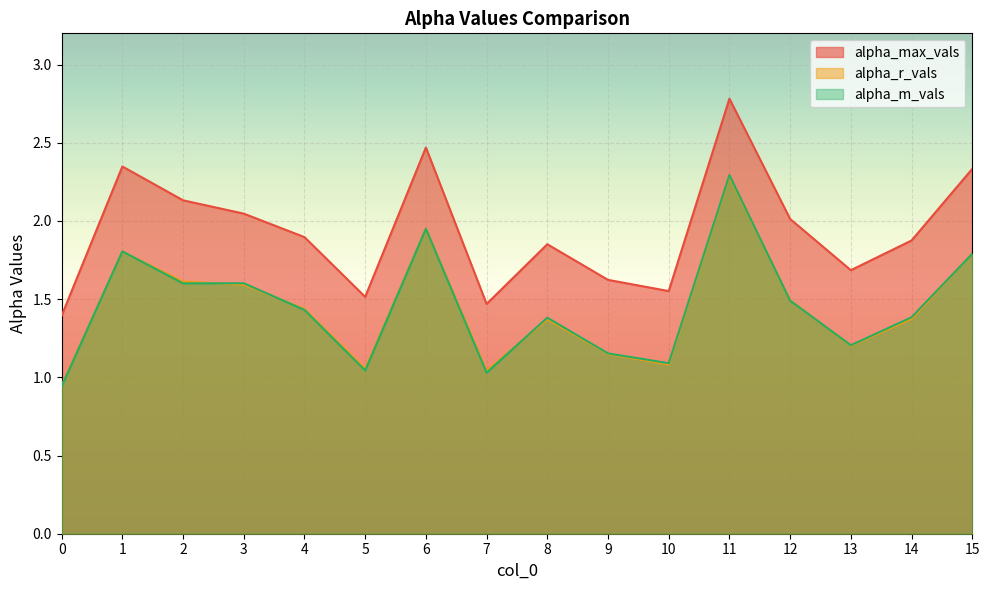

At how many categories does at least one series exceed 2?

7